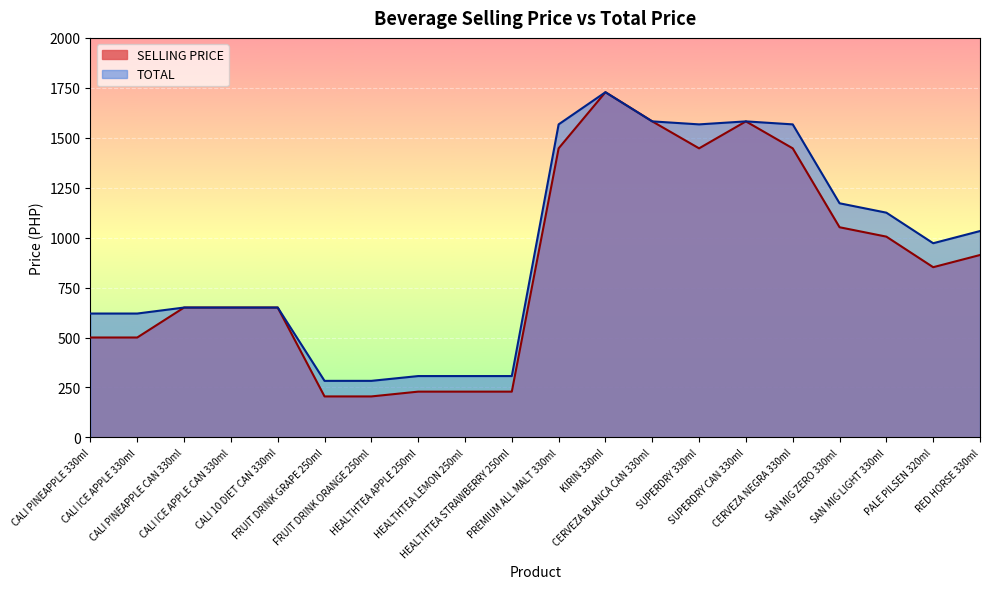

Which series has the widest spread of values?

SELLING PRICE